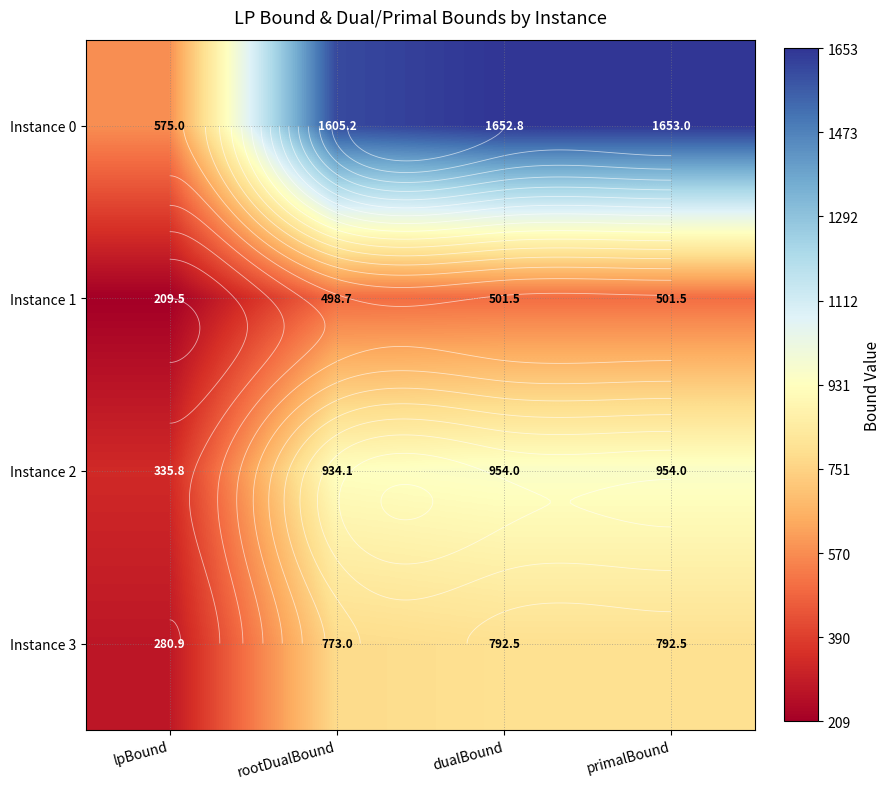

Which label corresponds to the largest value in the chart?

primalBound